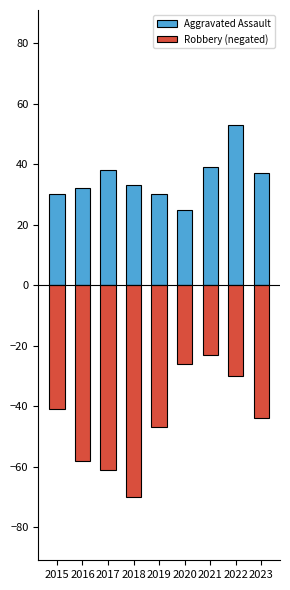

Rank the categories by Robbery (negated) value from highest to lowest.

2021, 2020, 2022, 2015, 2023, 2019, 2016, 2017, 2018